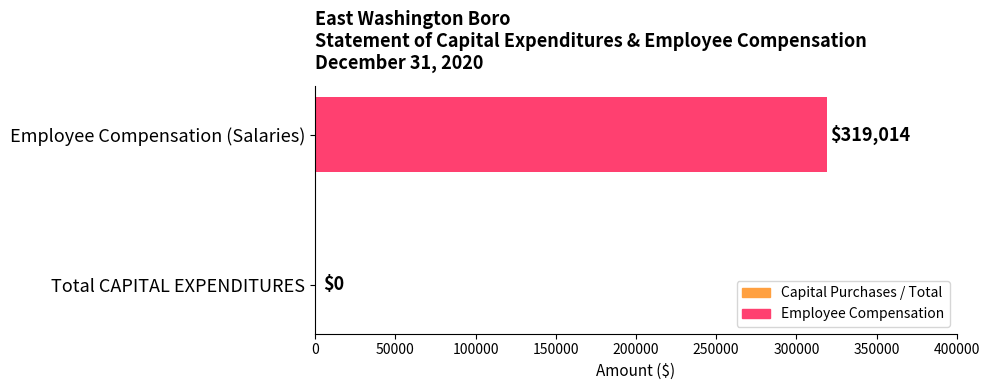

Read the value at Employee Compensation (Salaries), to the nearest 10.

319010